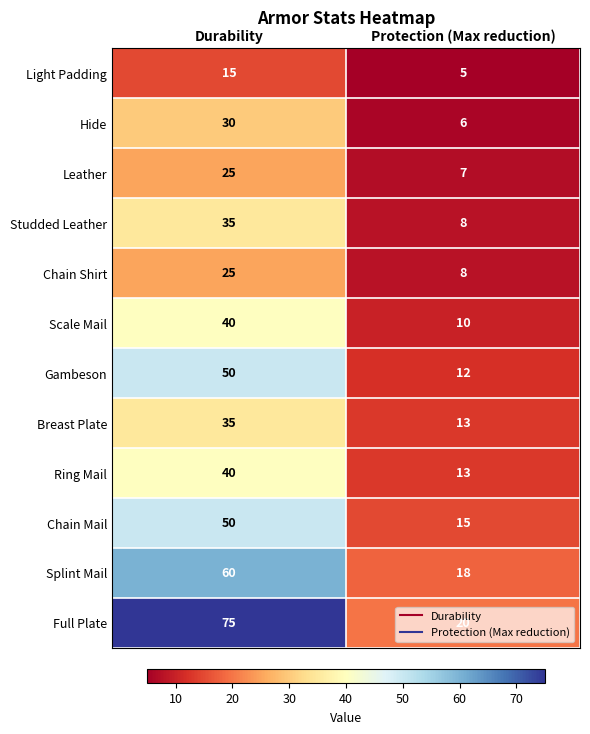

Which series has the largest total across all categories?

Full Plate